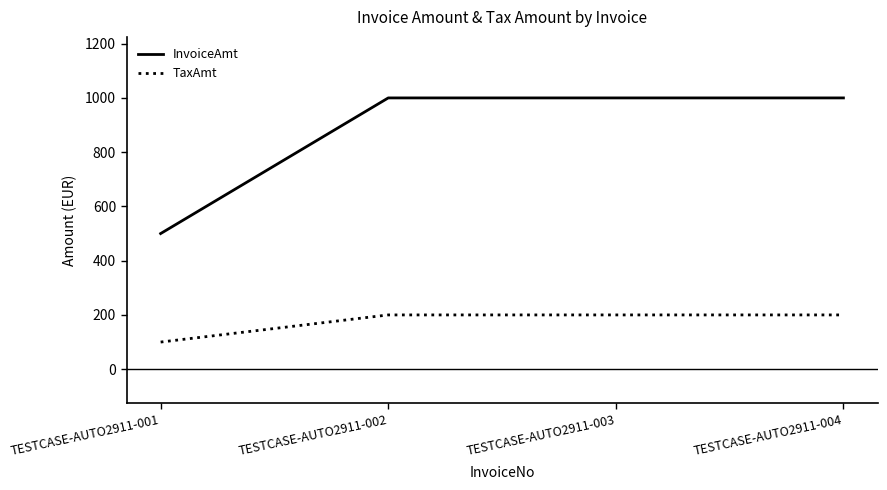

True or false: InvoiceAmt and TaxAmt cross at least once.

False